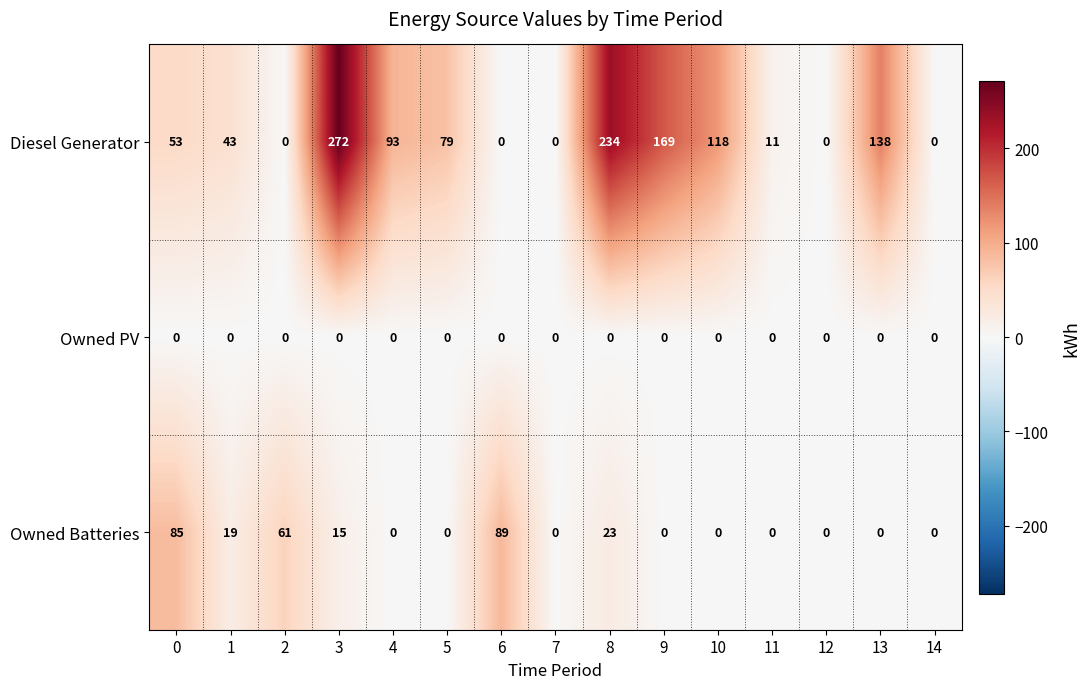

Which series has the largest total across all categories?

Diesel Generator